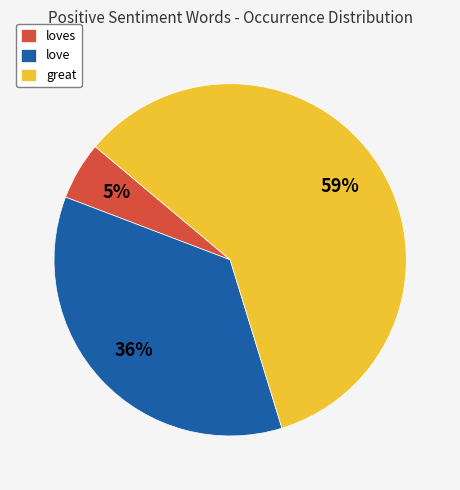

What is the largest slice in the pie chart?

great